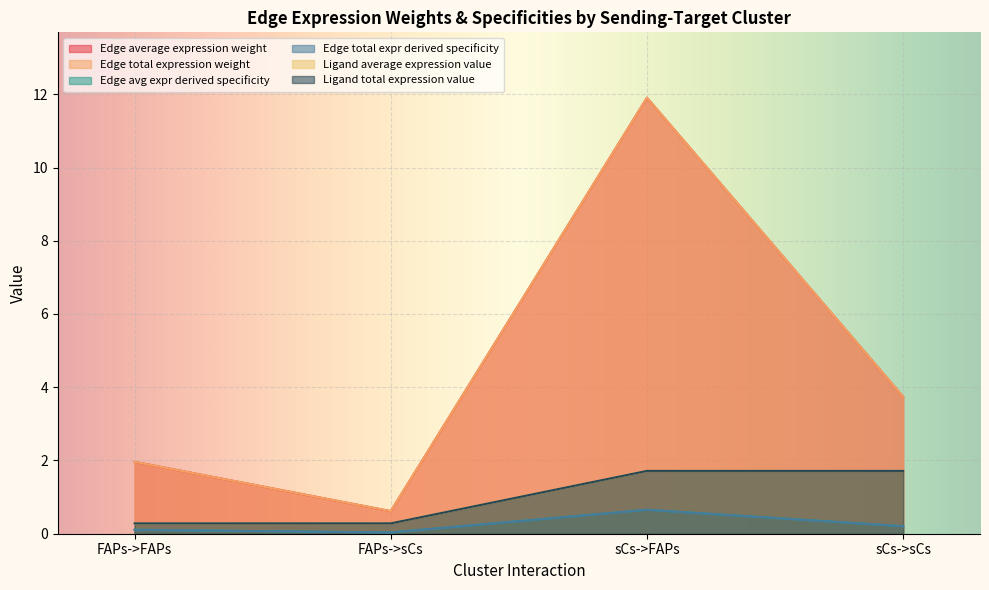

Reading left to right, extract all data points from this chart.

Edge average expression weight: FAPs->FAPs=2.0	FAPs->sCs=0.6	sCs->FAPs=11.9	sCs->sCs=3.7
Edge total expression weight: FAPs->FAPs=2.0	FAPs->sCs=0.6	sCs->FAPs=11.9	sCs->sCs=3.7
Edge avg expr derived specificity: FAPs->FAPs=0.1	FAPs->sCs=0.0	sCs->FAPs=0.7	sCs->sCs=0.2
Edge total expr derived specificity: FAPs->FAPs=0.1	FAPs->sCs=0.0	sCs->FAPs=0.7	sCs->sCs=0.2
Ligand average expression value: FAPs->FAPs=0.3	FAPs->sCs=0.3	sCs->FAPs=1.7	sCs->sCs=1.7
Ligand total expression value: FAPs->FAPs=0.3	FAPs->sCs=0.3	sCs->FAPs=1.7	sCs->sCs=1.7